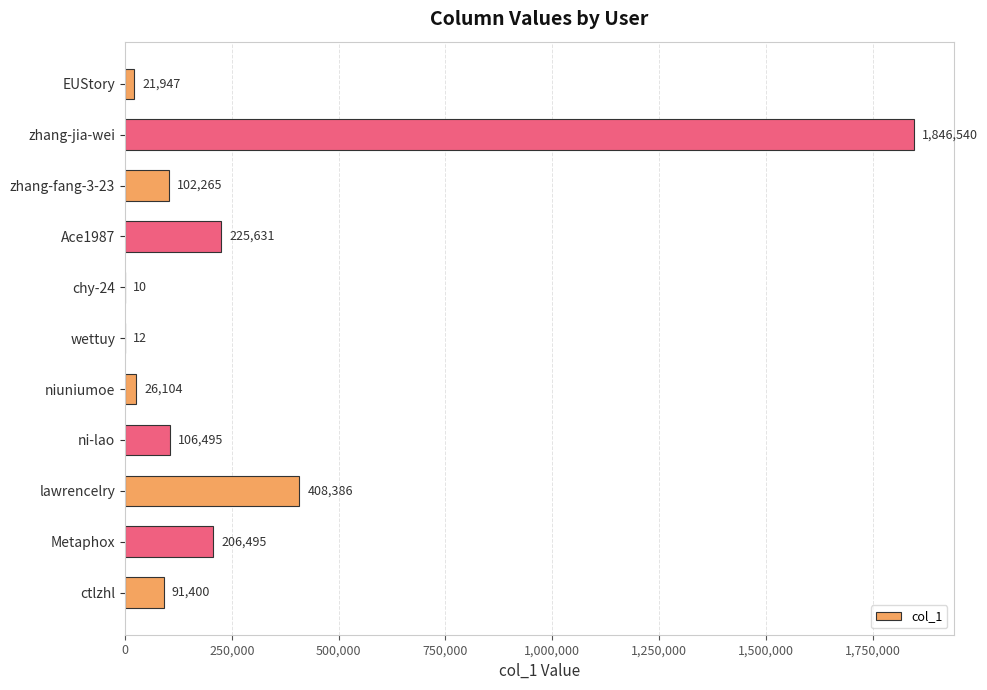

Approximately how many times larger is the value at zhang-fang-3-23 compared to EUStory?

4.7